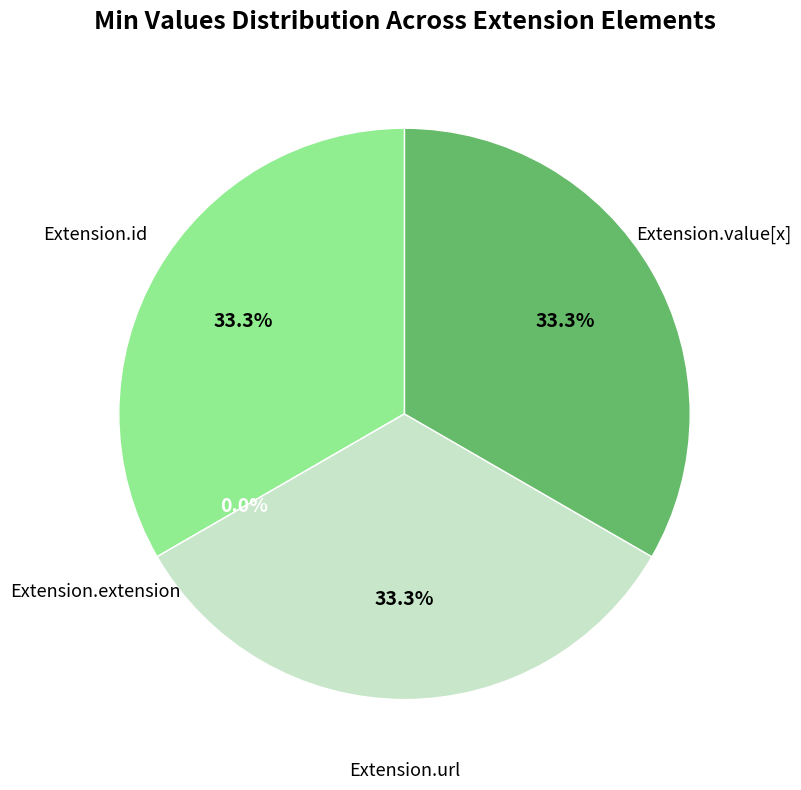

What is the largest slice in the pie chart?

Extension.url